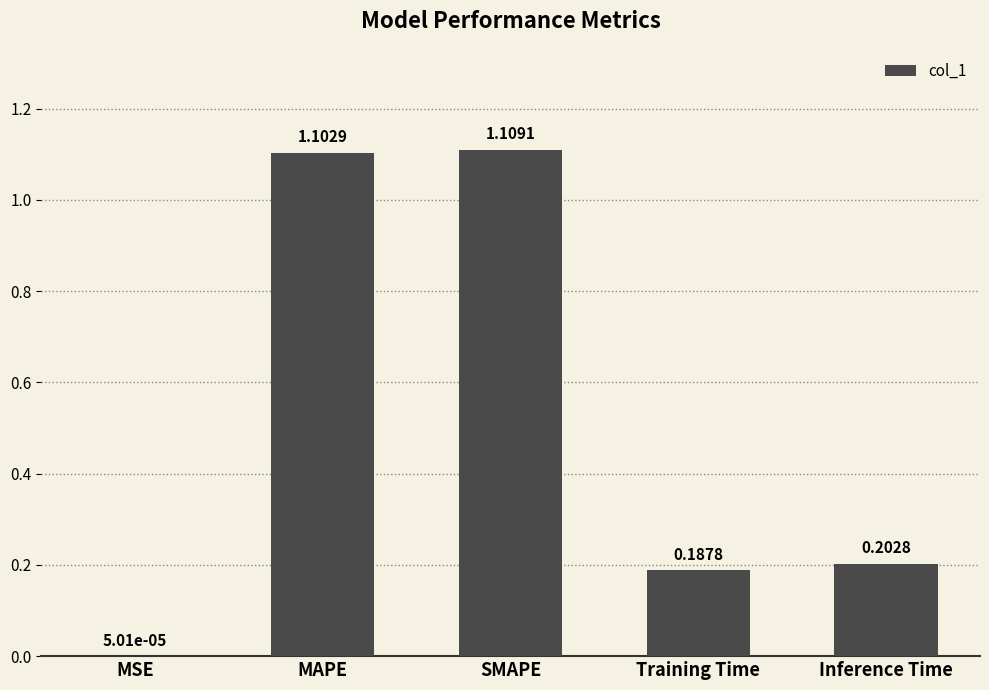

What is the sum of the values at MAPE and SMAPE?

2.2